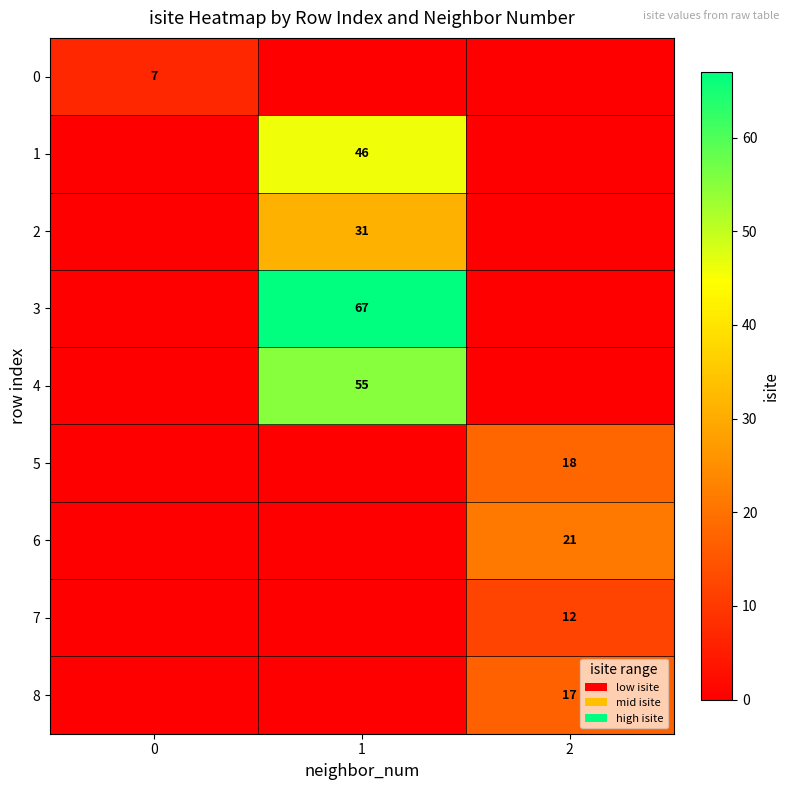

True or false: 8 has a value of 11 at 2.

False